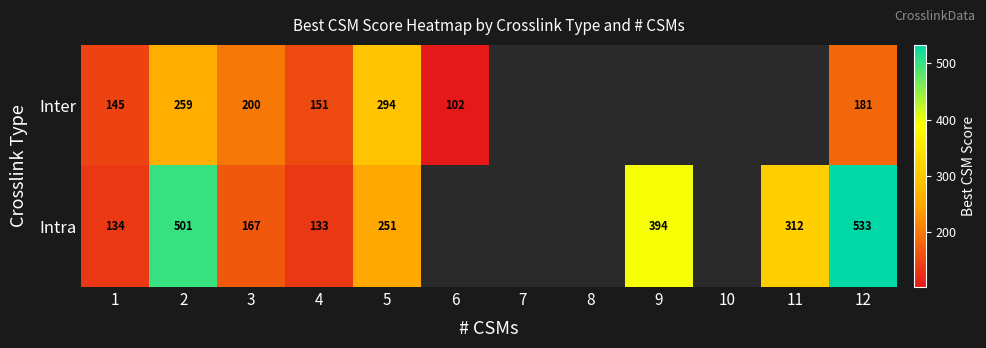

Rank the series at 12 from lowest to highest value.

Inter, Intra